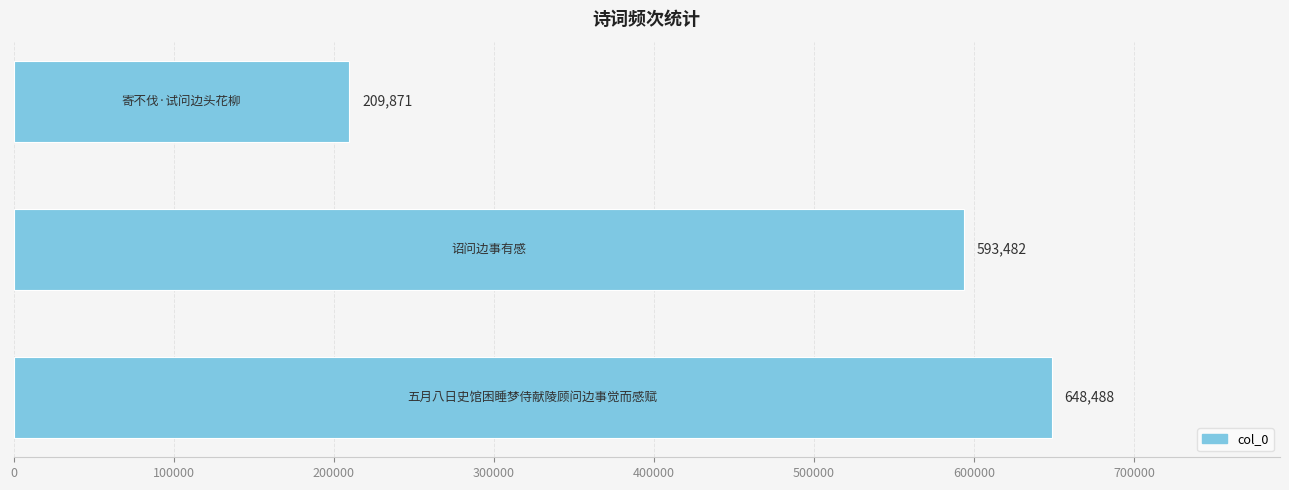

How many data points are less than 593482?

1